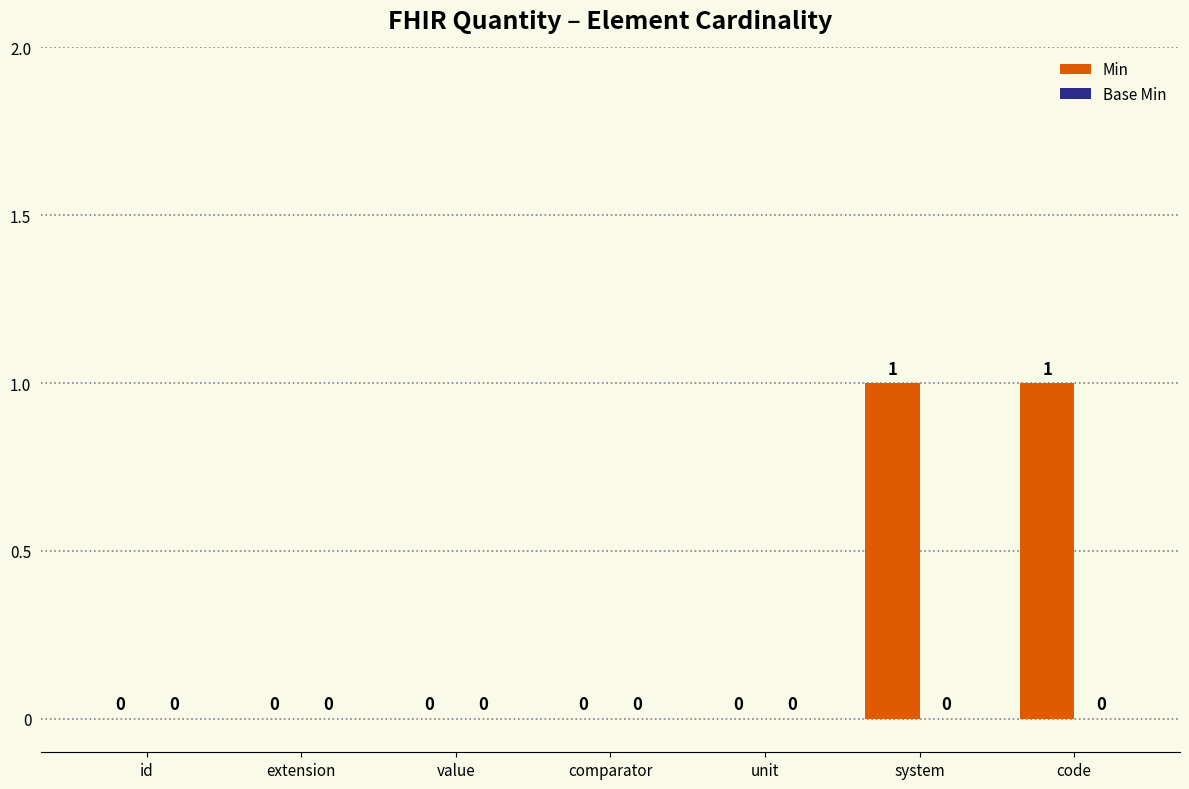

The chart shows a value of 0 at value. True or false?

True